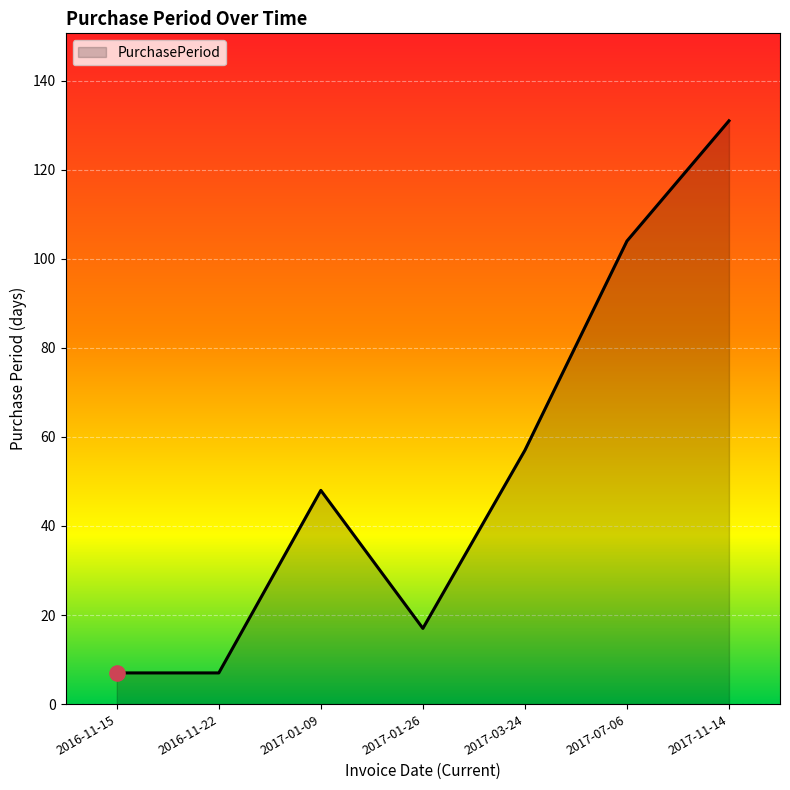

What is the change in value from 2017-01-26 to 2017-03-24?

+40